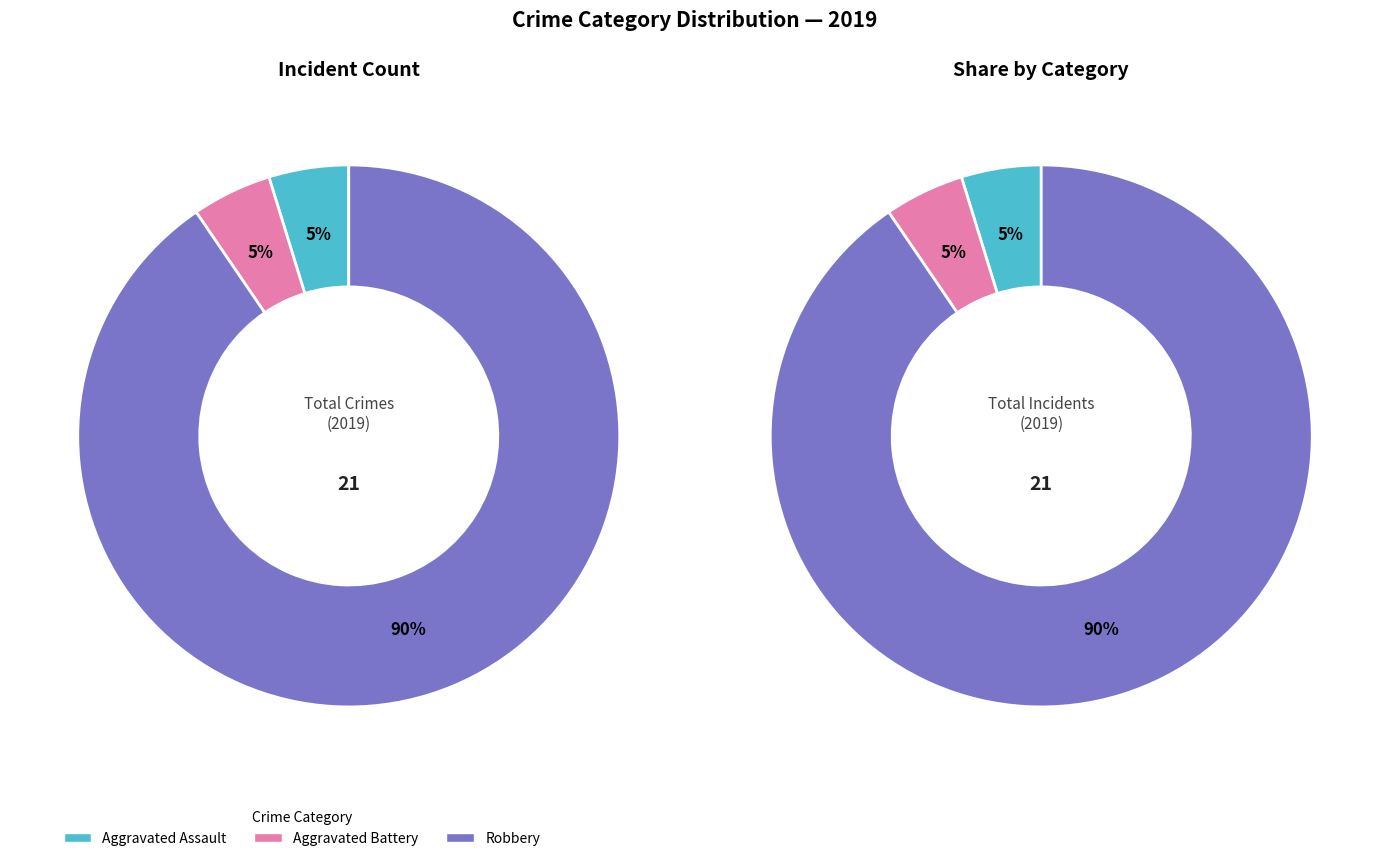

Is the sum of Criminal Sexual Assault and Robbery greater than half?

Yes